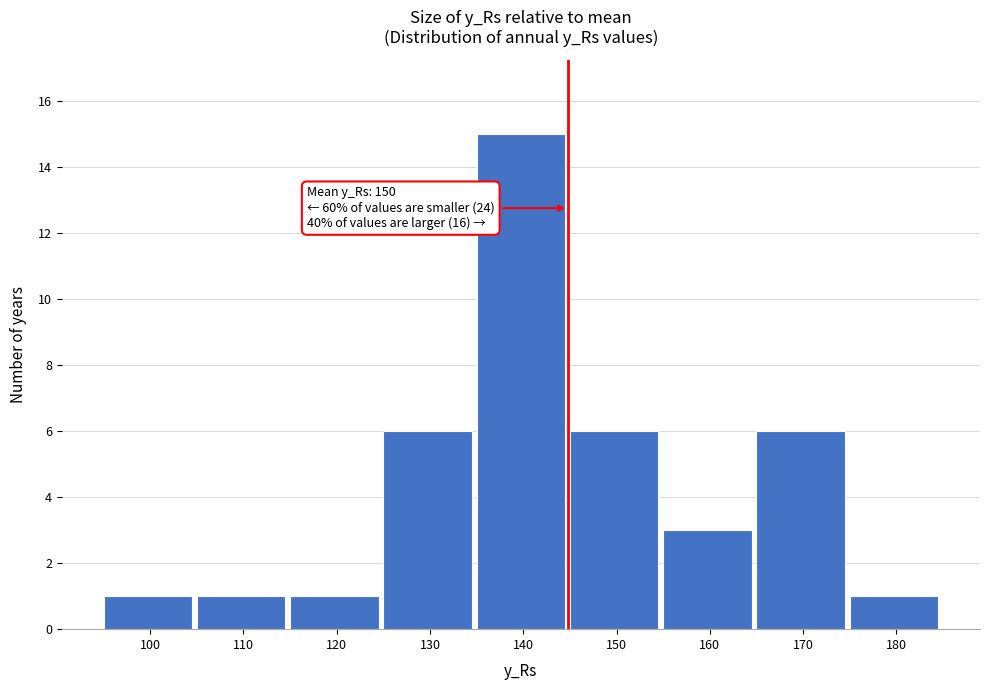

Reading left to right, transcribe all the data shown in this chart.

1	1	1	6	15	6	3	6	1